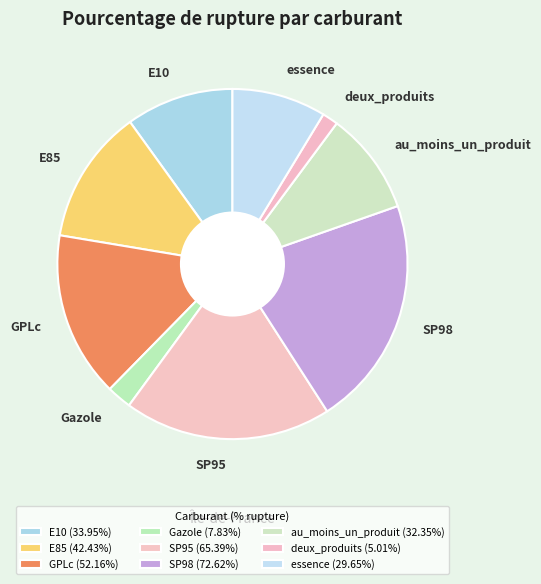

The essence slice represents 3% of the pie. True or false?

False